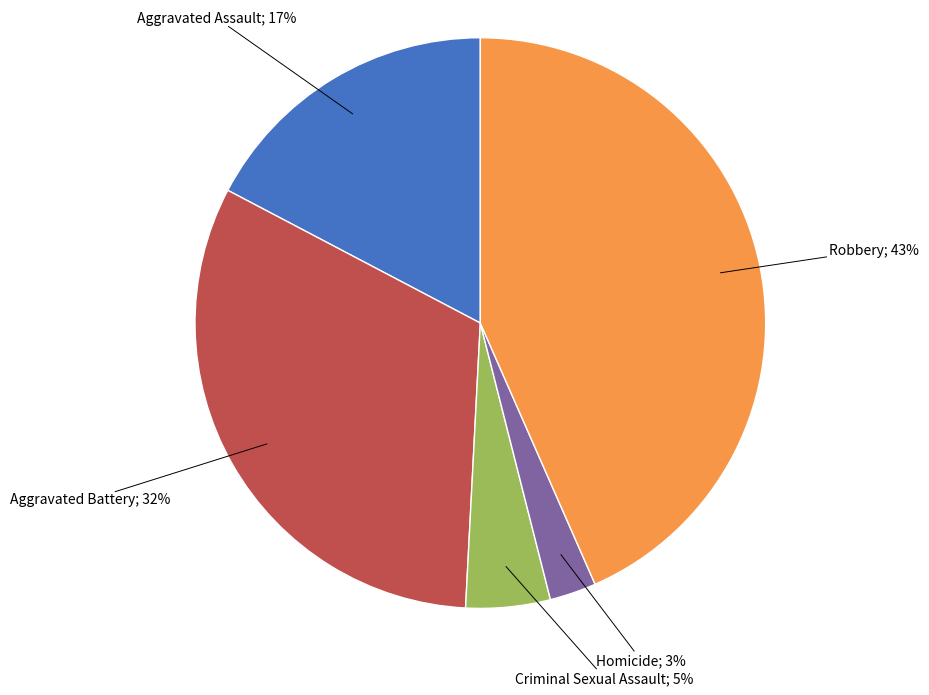

To the nearest percent, what is the average slice percentage?

20%